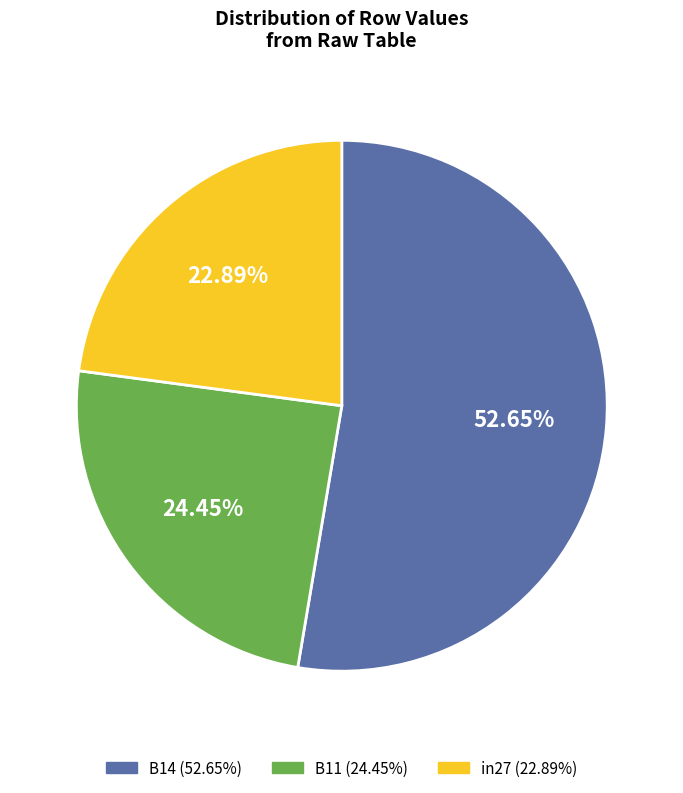

Which category has the smallest portion of the pie?

in27